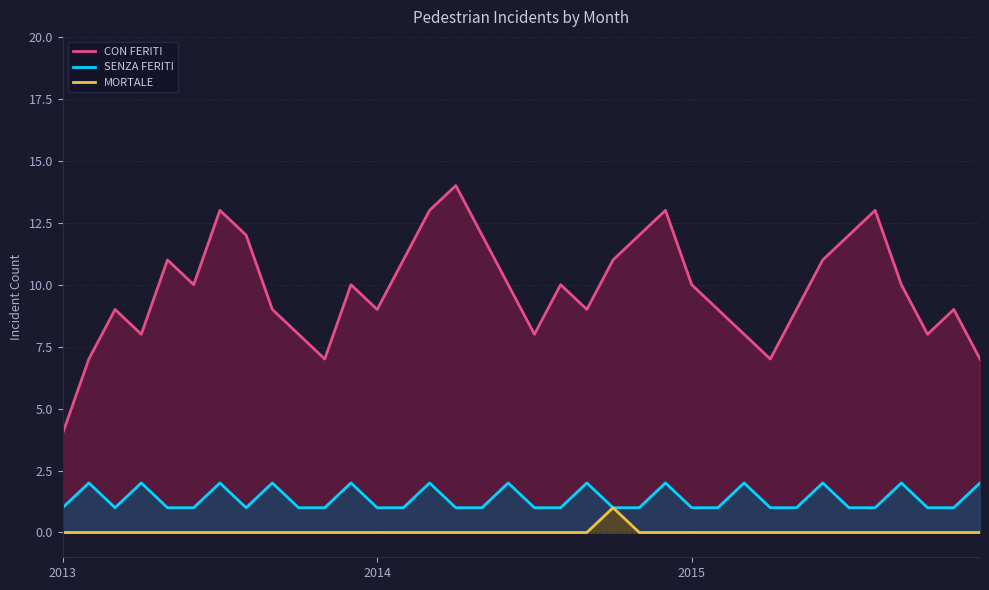

Which series has the largest total across all categories?

CON FERITI